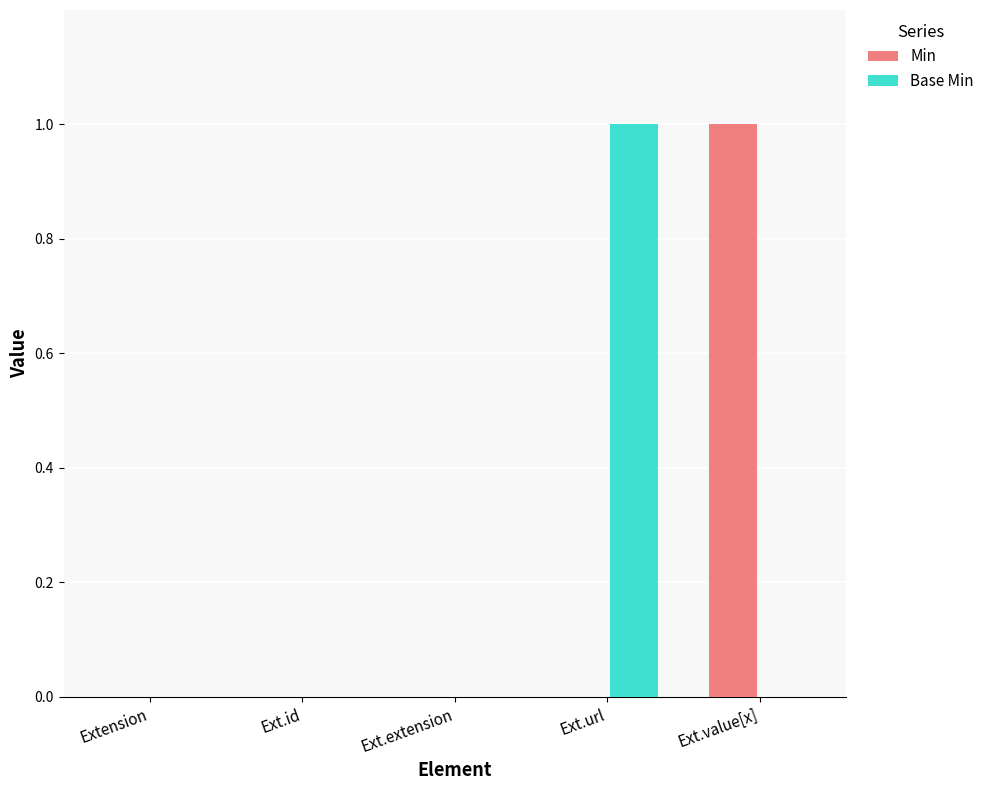

Is the value of Min at Ext.extension greater than the value of Base Min at Ext.url?

No